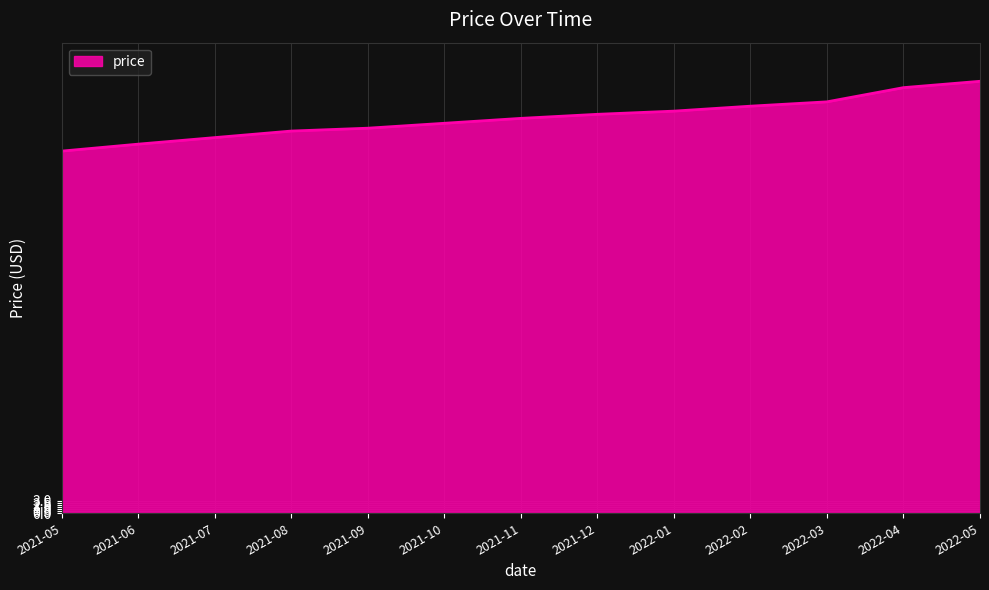

How many values exceed 96?

7